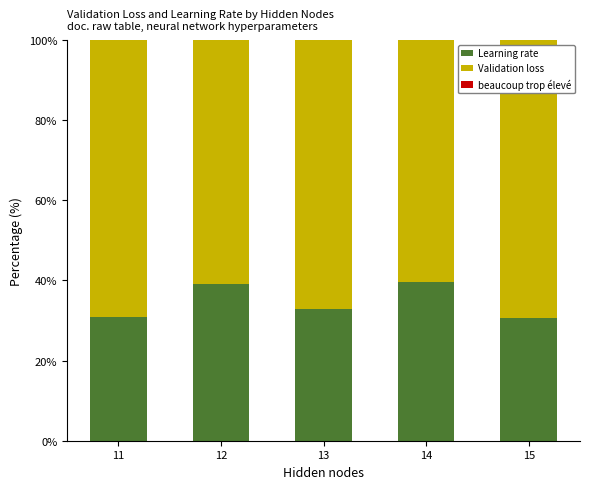

How many data points in Learning rate are above 32?

3